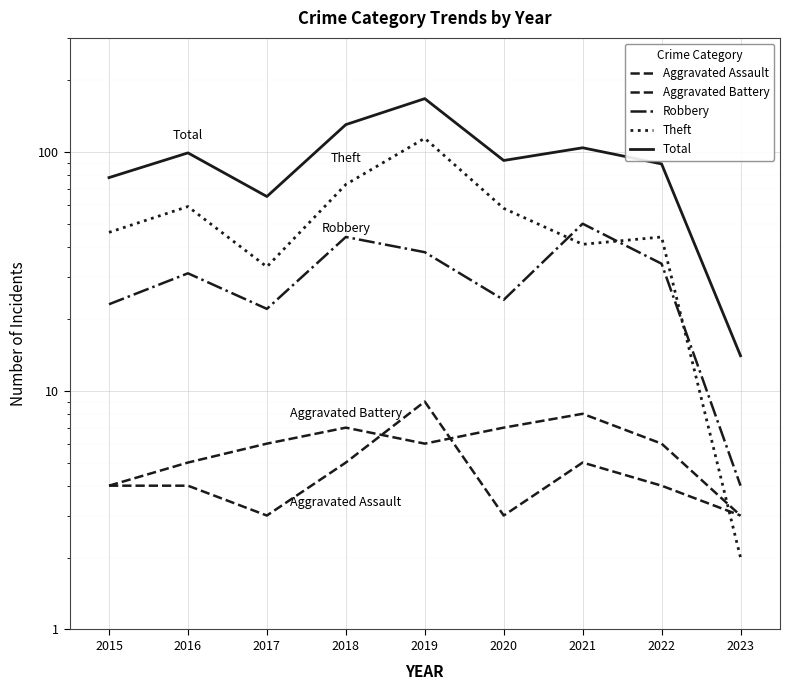

What is the value of the Aggravated Battery point at the 9th from the left?

3